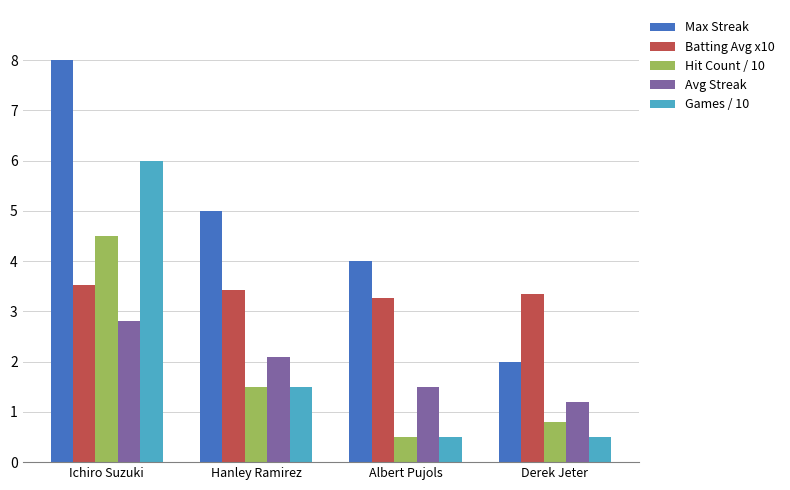

What are all the series names shown in the legend?

Max Streak, Batting Avg x10, Hit Count / 10, Avg Streak, Games / 10